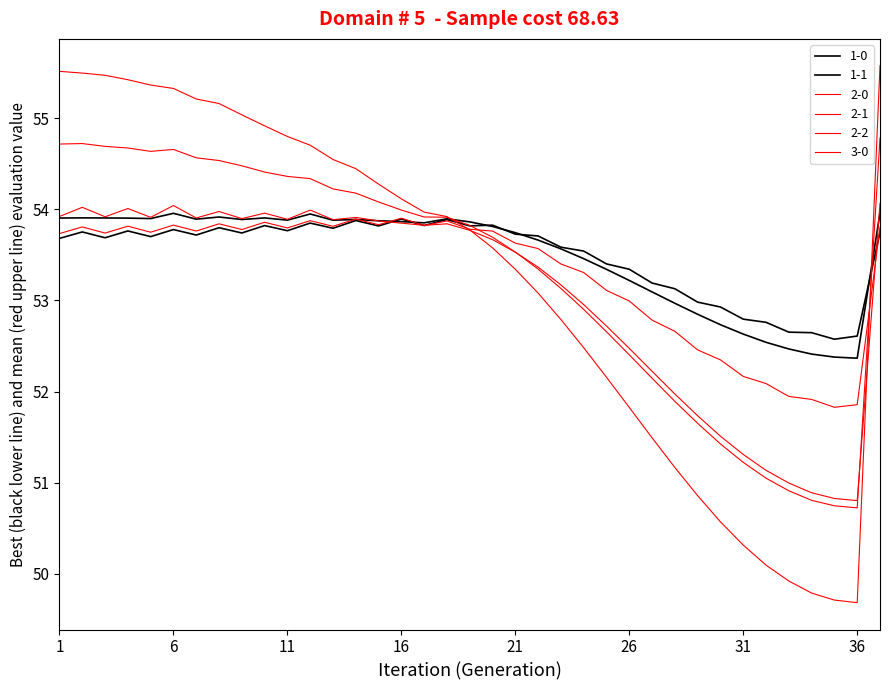

Which category has the lowest value in the 3-0 series?

36